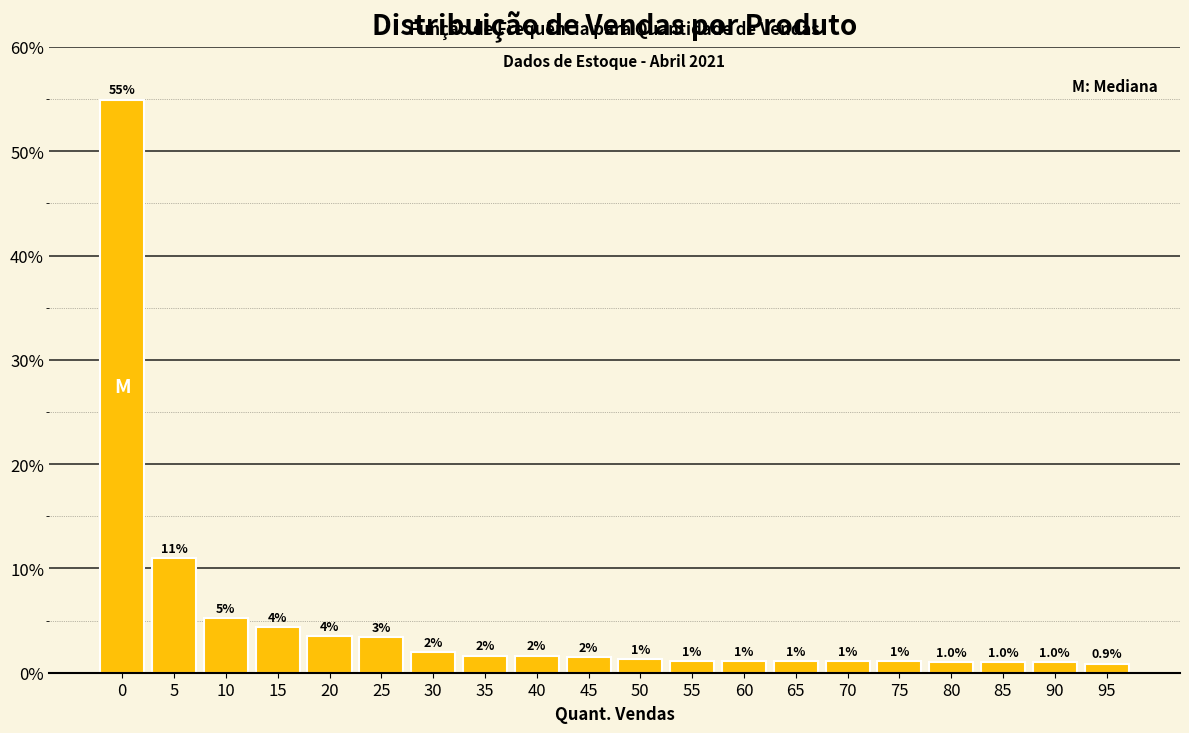

Is it true that the value at 30 is 2.0?

True